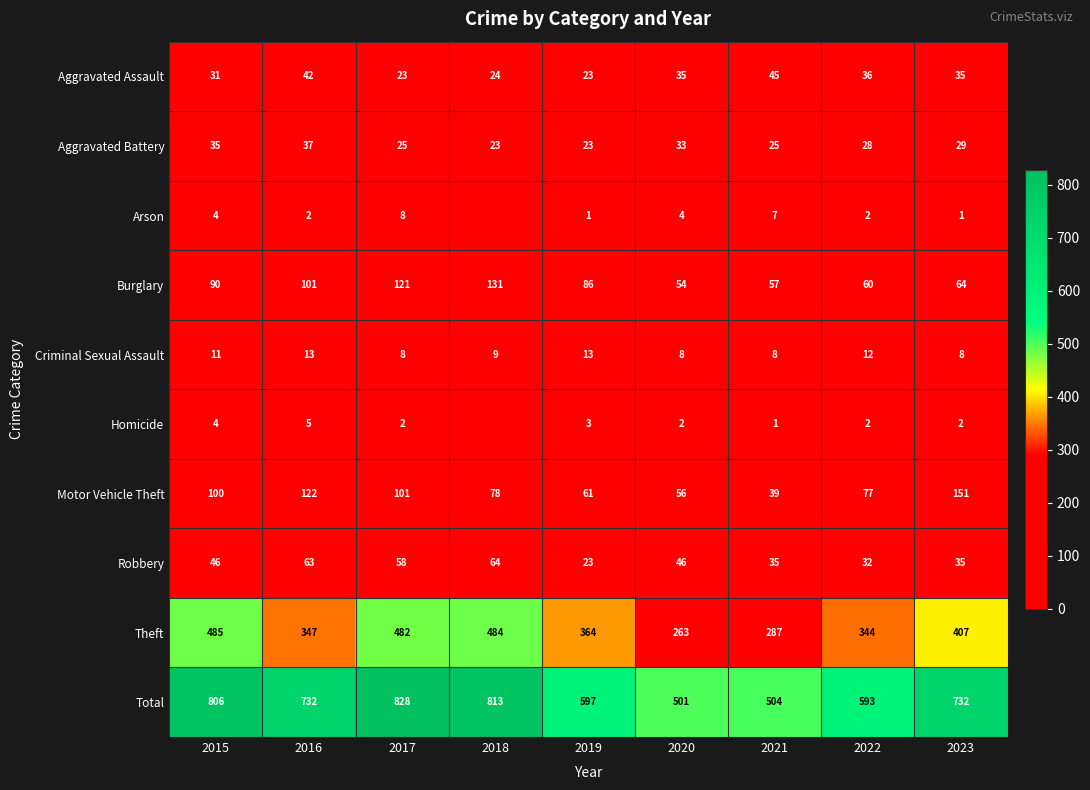

What is the minimum value for Criminal Sexual Assault?

8